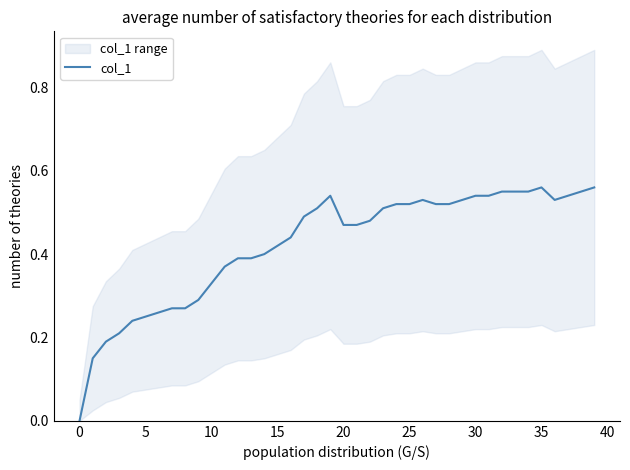

What value does the data have at 33?

0.6